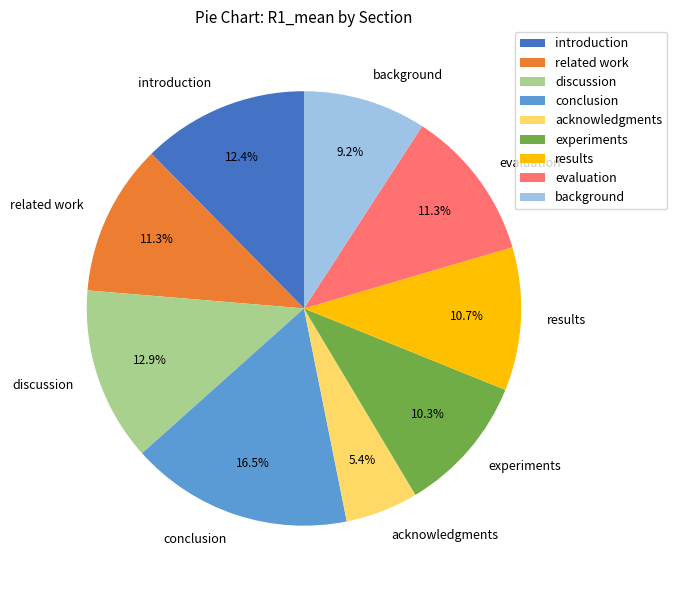

Is it true that introduction is 12% of the pie?

True